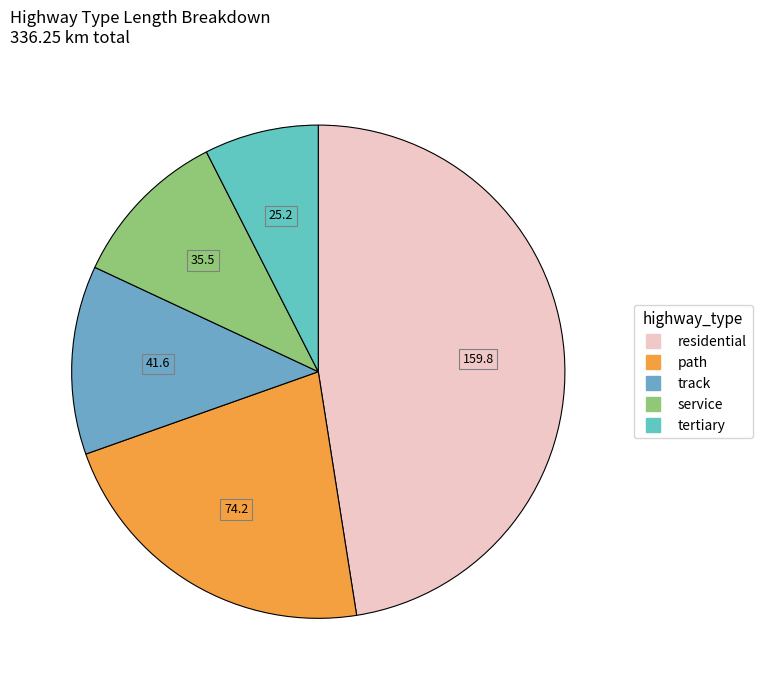

Which slice is the largest?

residential